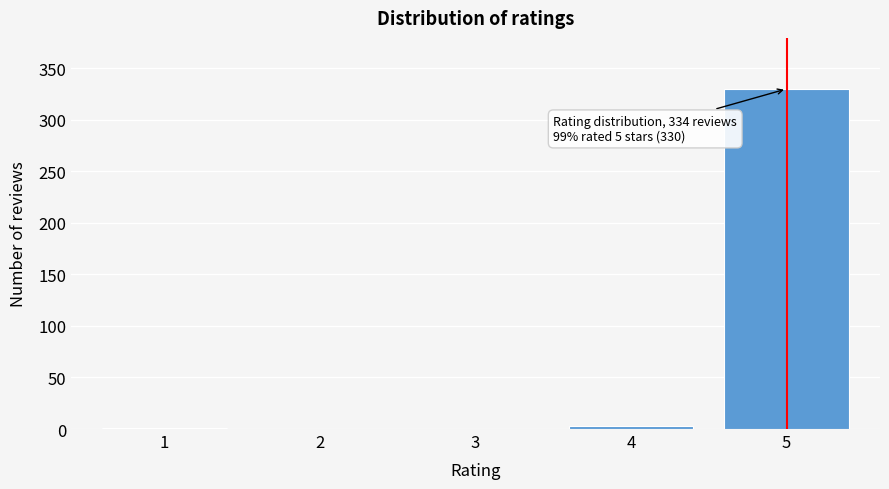

What is the sum of all values?

334